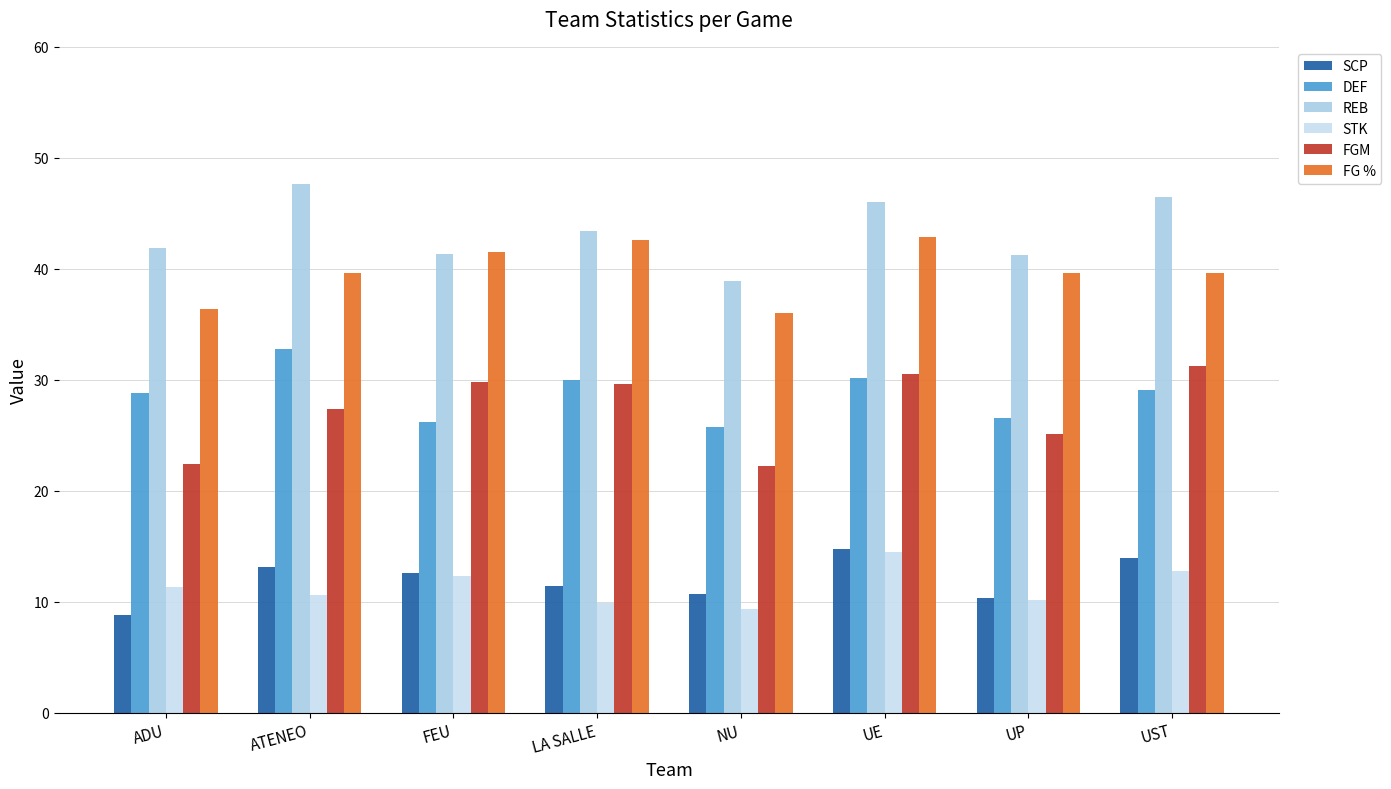

How many bars are there in each group?

6